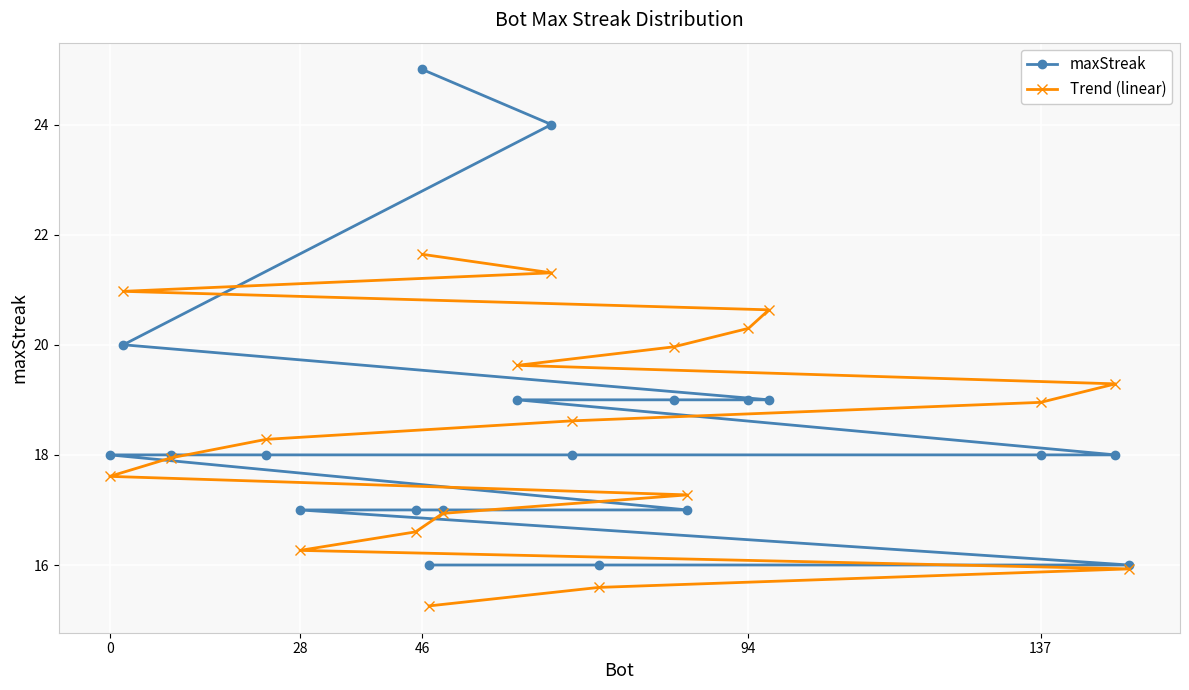

What is the sum of all Trend (linear) values?

369.0